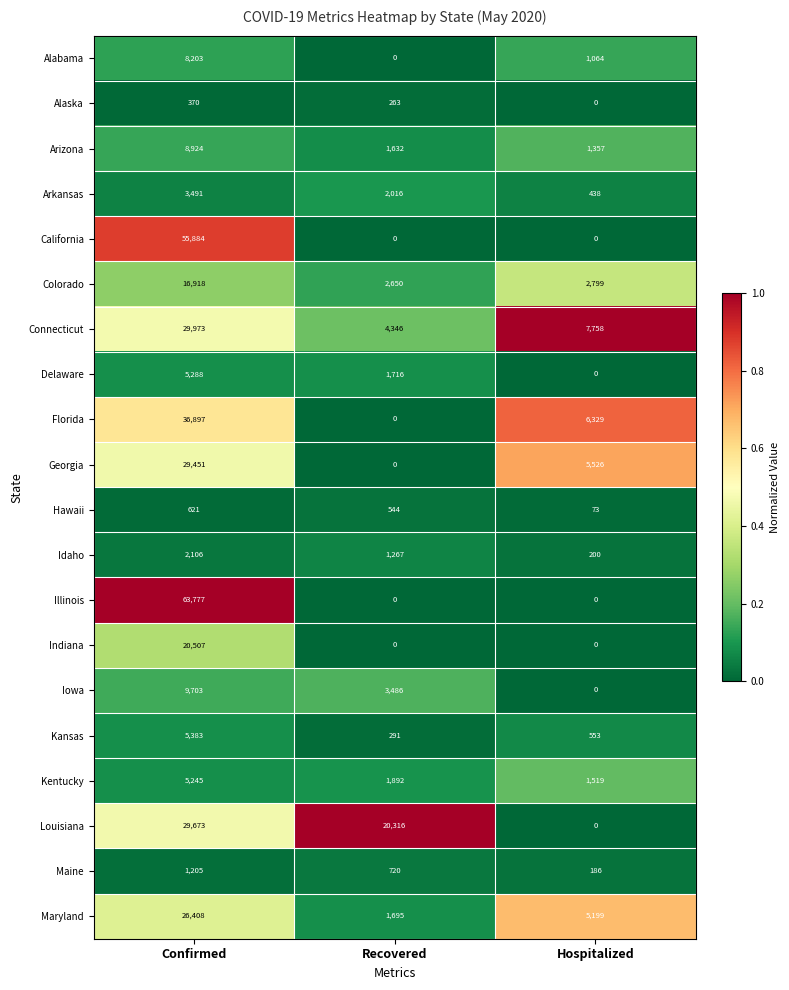

What is the average value of the Delaware series?

2335